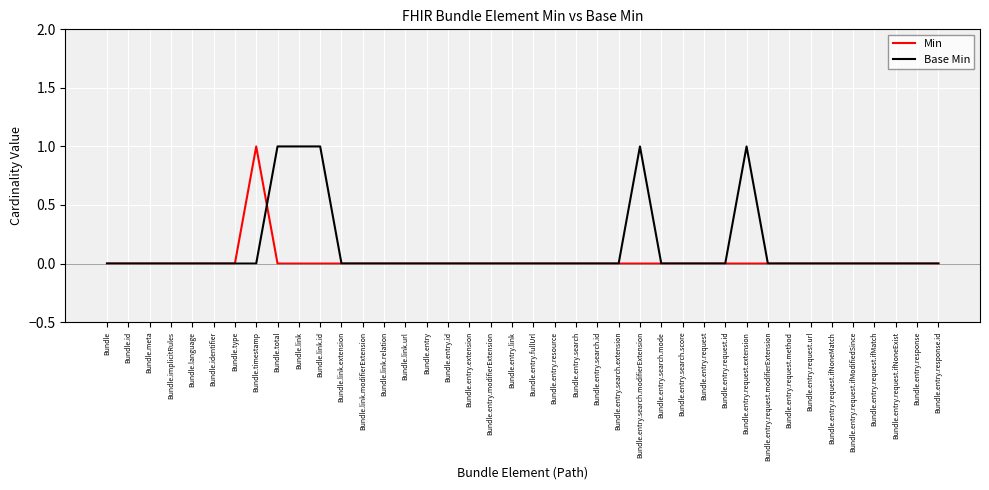

Reading left to right, list all the values displayed in this chart.

Min: 0	0	0	0	0	0	0	1	0	0	0	0	0	0	0	0	0	0	0	0	0	0	0	0	0	0	0	0	0	0	0	0	0	0	0	0	0	0	0	0
Base Min: 0	0	0	0	0	0	0	0	1	1	1	0	0	0	0	0	0	0	0	0	0	0	0	0	0	1	0	0	0	0	1	0	0	0	0	0	0	0	0	0